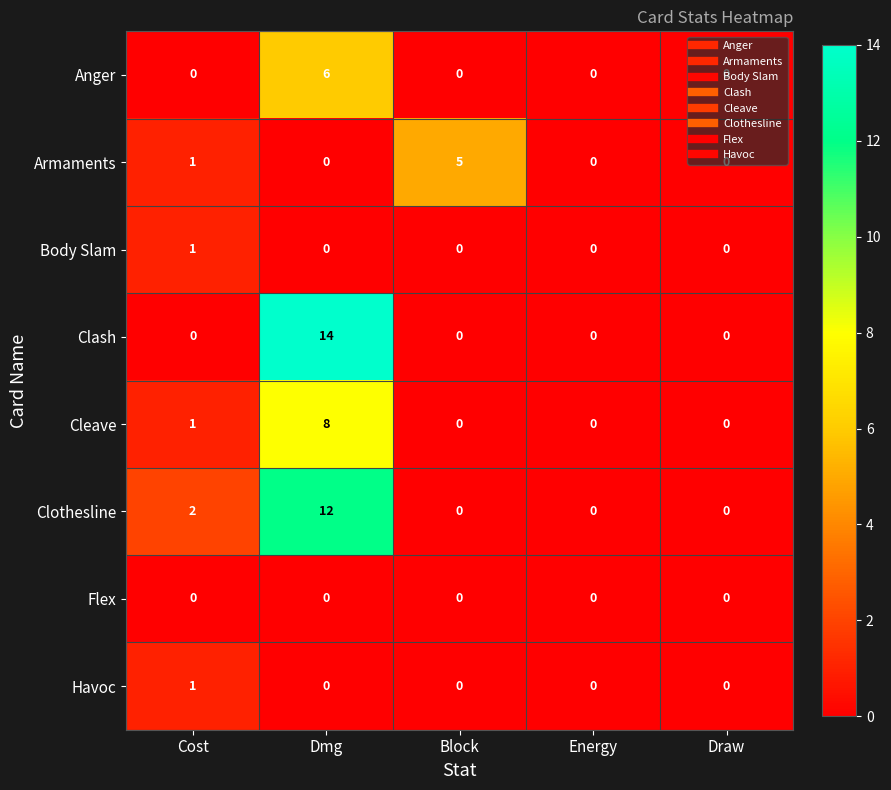

Is it true that Havoc equals 0 at Block?

True